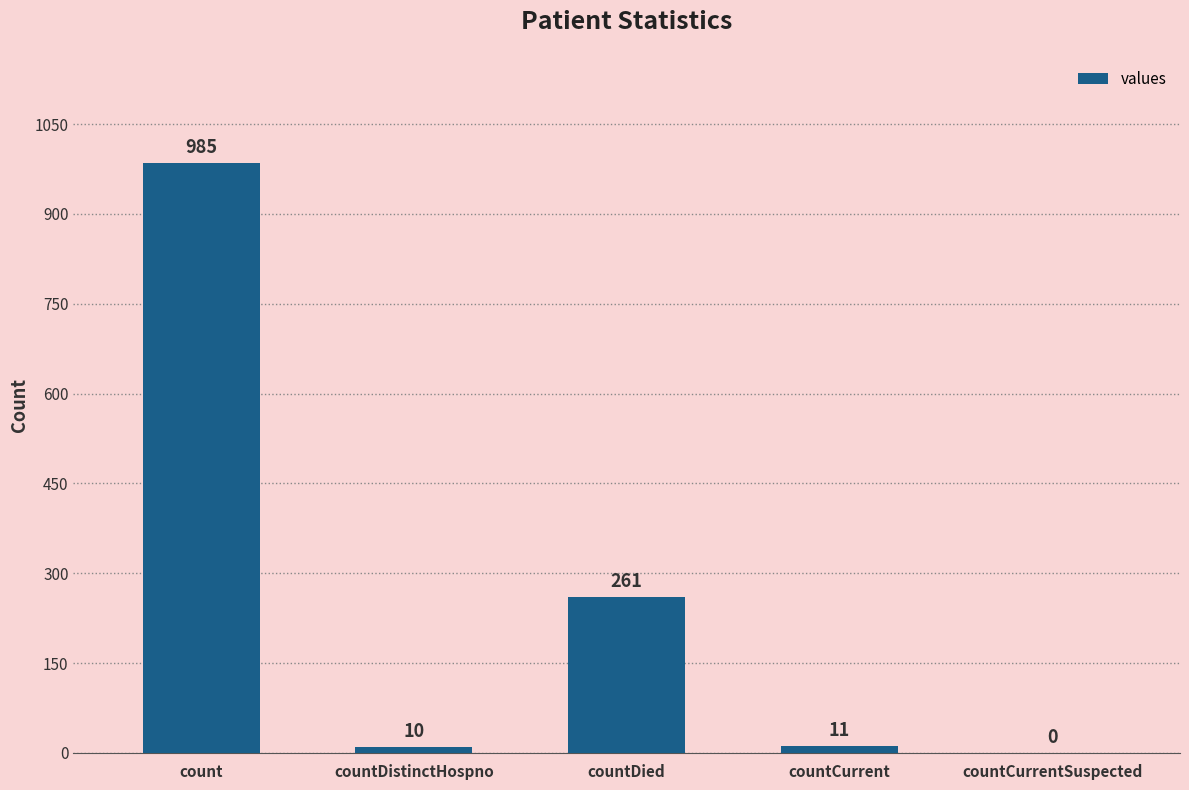

The chart shows a value of 11 at countCurrent. True or false?

True